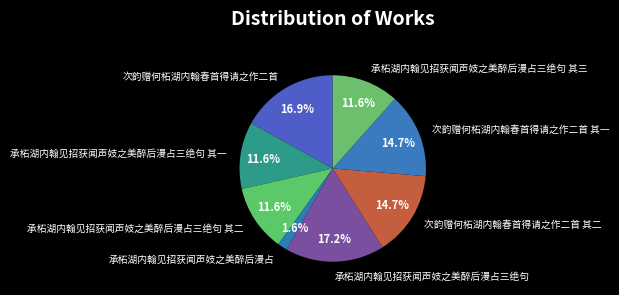

Approximately how many times larger is the value at 承柘湖内翰见招获闻声妓之美醉后漫占三绝句 其二 compared to 承柘湖内翰见招获闻声妓之美醉后漫占三绝句 其一?

1.0